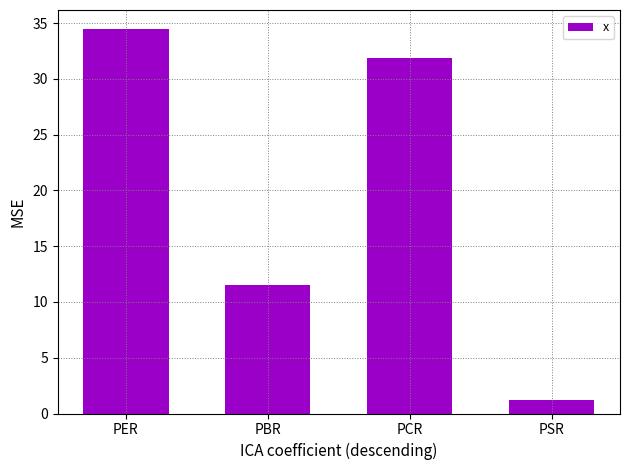

What is the value of the 2nd bar from the left?

11.5